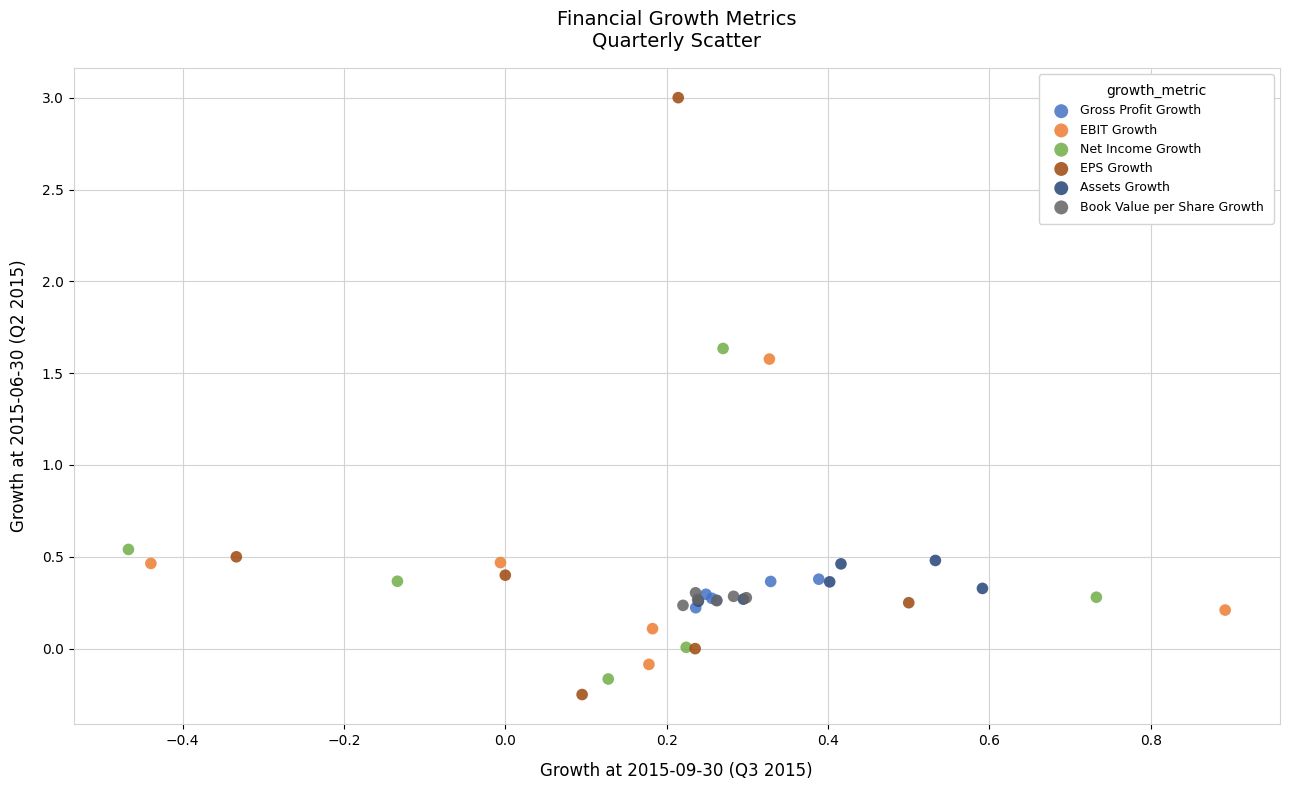

Which series contains the highest Y value?

EPS Growth